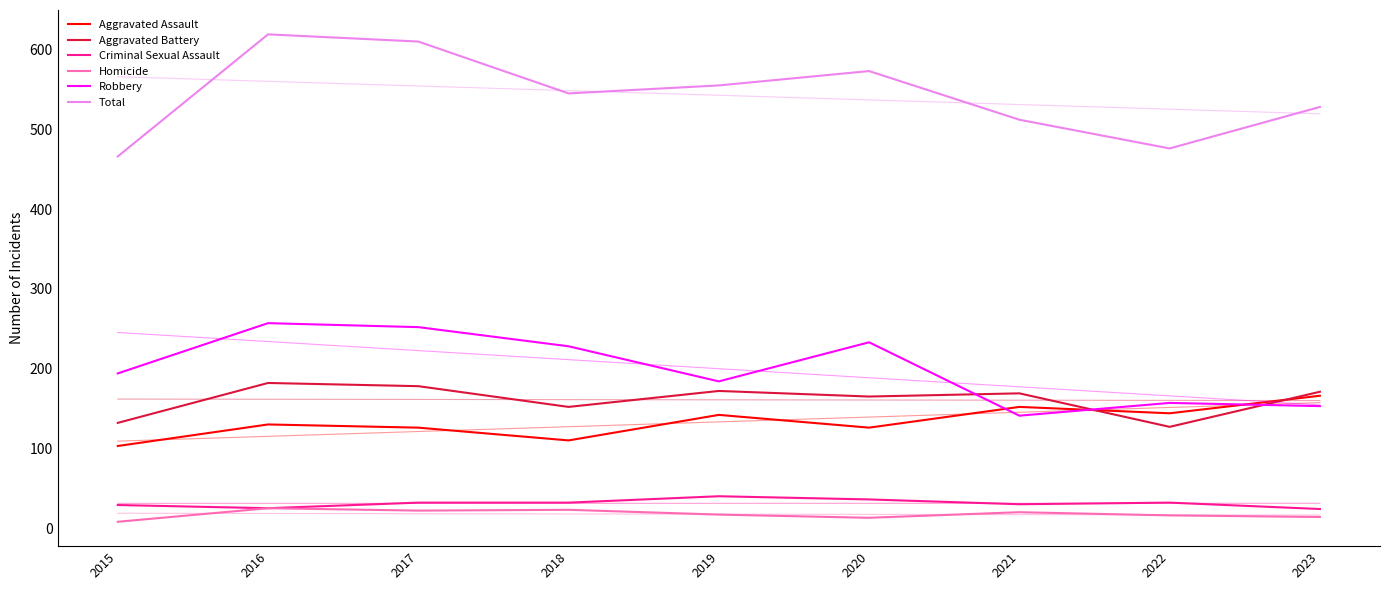

What is the spread (max minus min) of values at 2023?

514